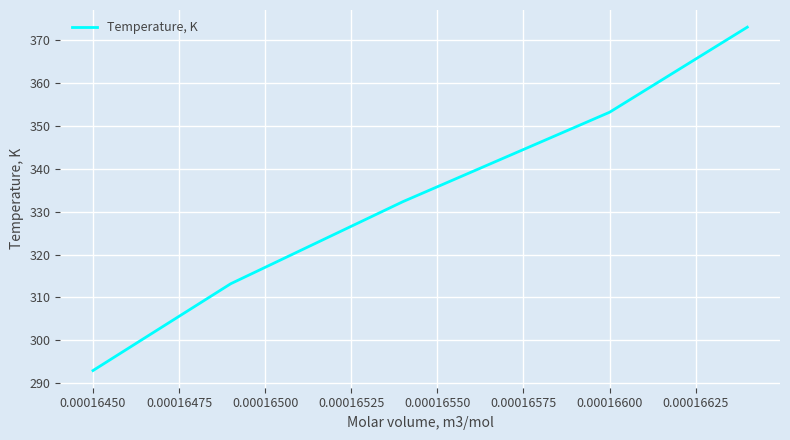

What is the smallest value displayed?

293.0